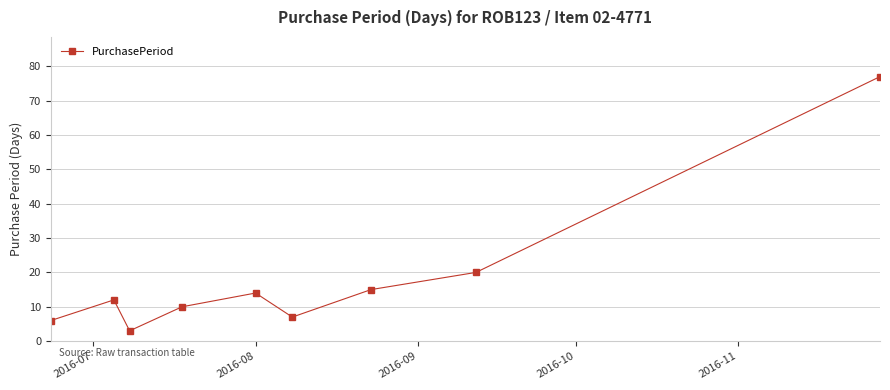

What is the minimum value shown in the chart?

3